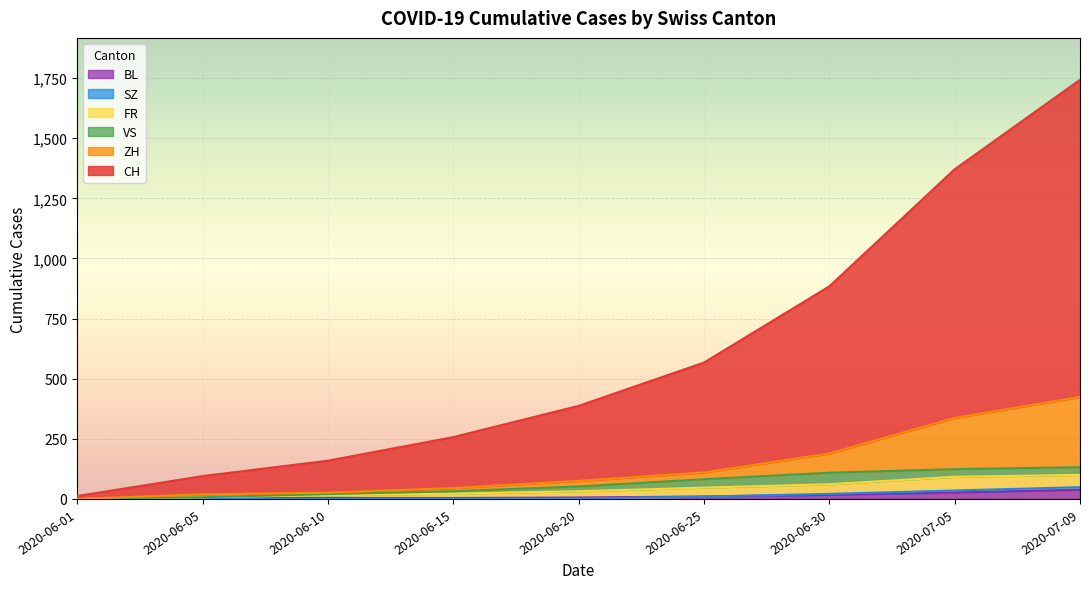

True or false: FR and VS intersect in this chart.

False